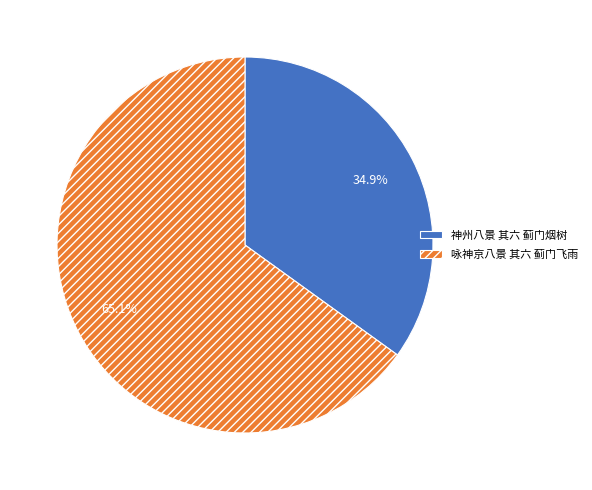

How many slices are in this pie chart?

2